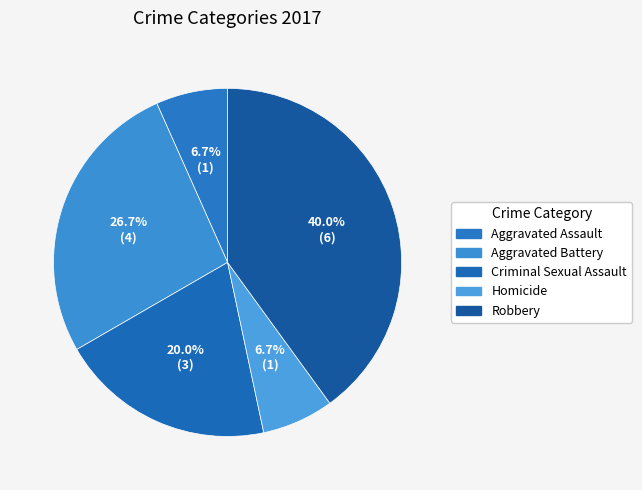

Which slice is the largest?

Robbery